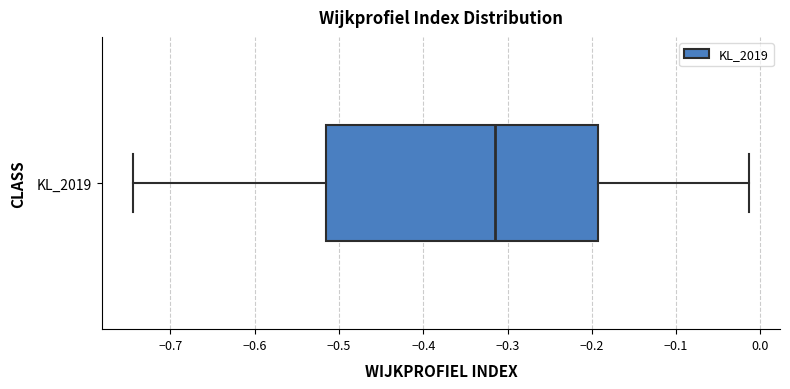

Where does the median line of the box for KL_2019 sit on the x-axis? The values are not printed on the chart, so give them approximately, as read against the axis.

-0.32